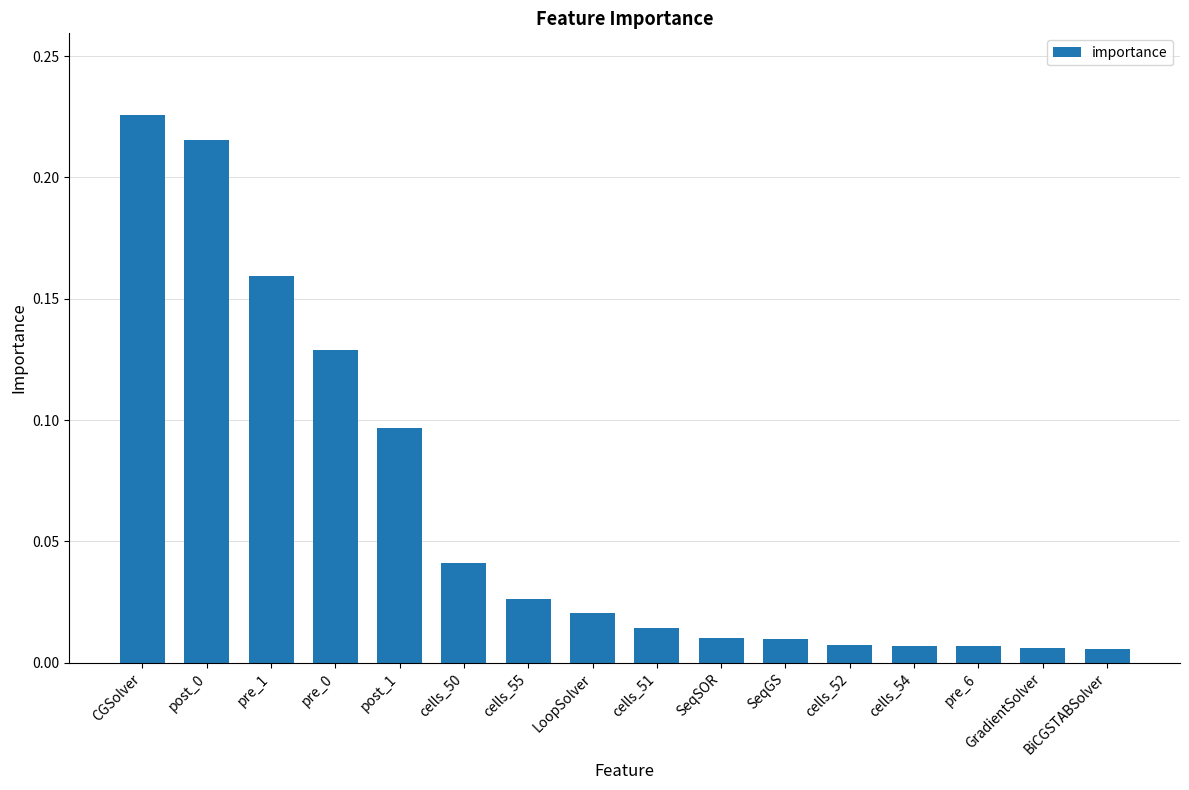

Is it true that the value at cells_50 is 0.1?

False